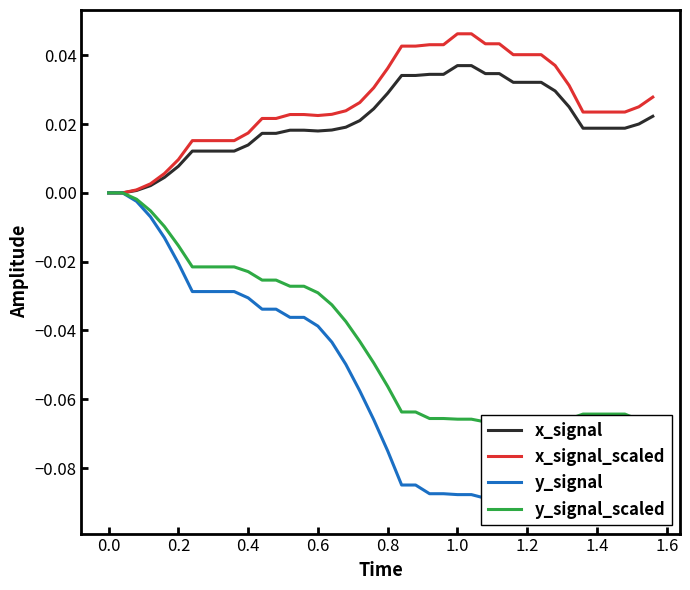

Count the number of categories in the chart.

40